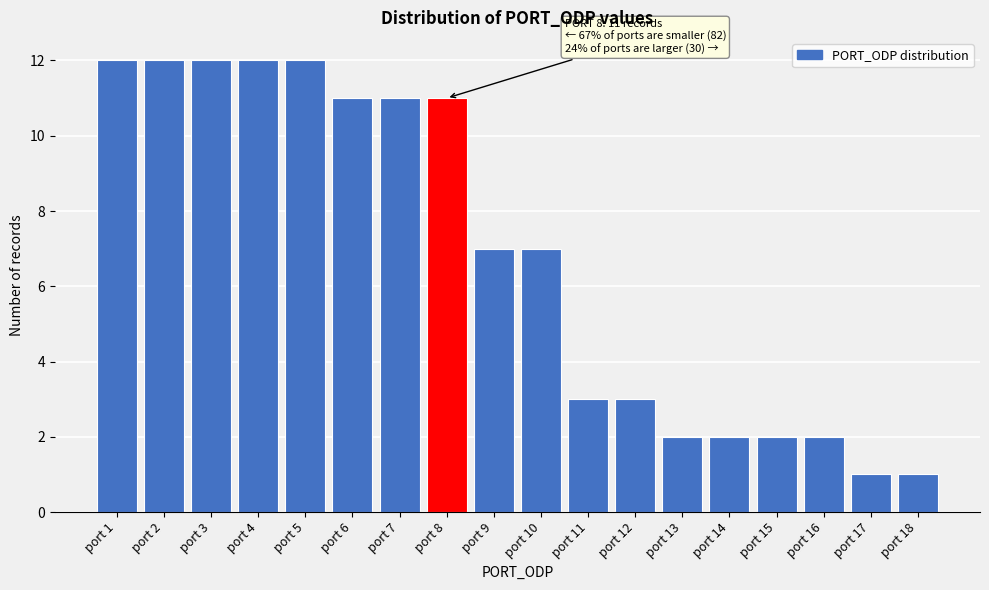

Reading left to right, list all the values displayed in this chart.

12	12	12	12	12	11	11	11	7	7	3	3	2	2	2	2	1	1